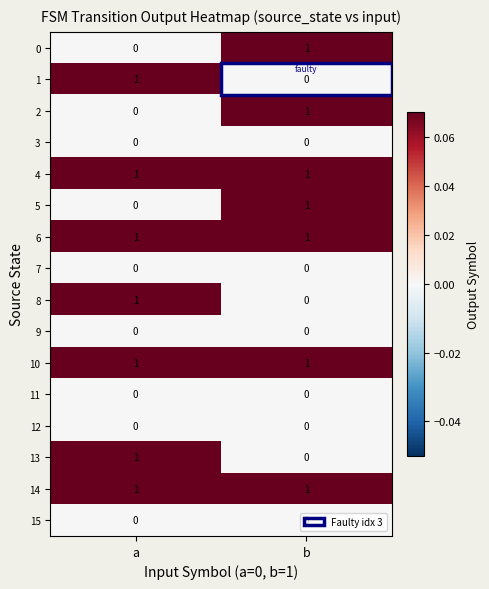

Where is 1 nearest to the value 0?

b